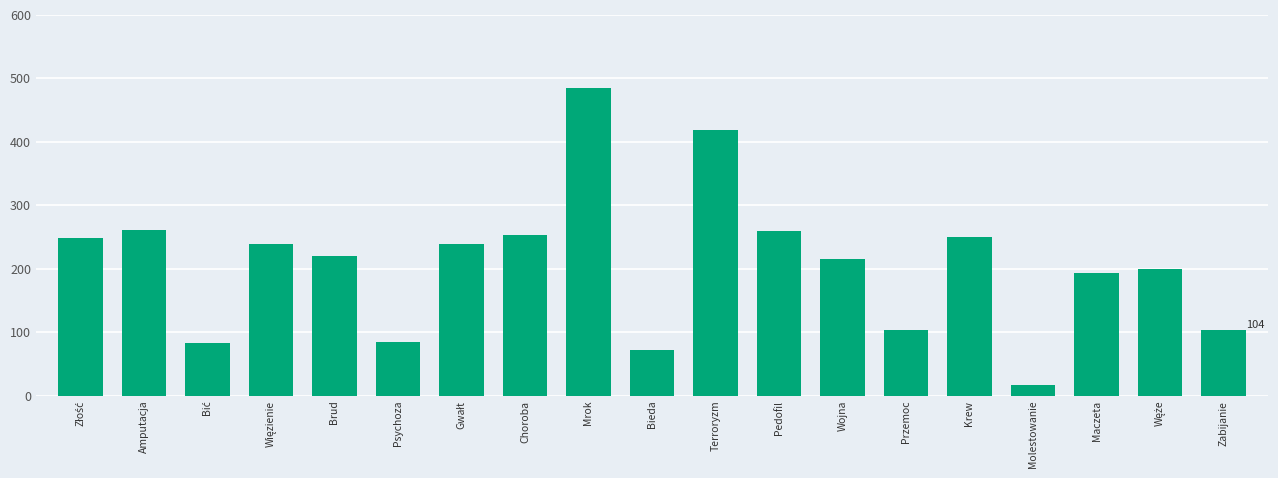

Approximately how many times larger is the value at Zabijanie compared to Amputacja?

0.4